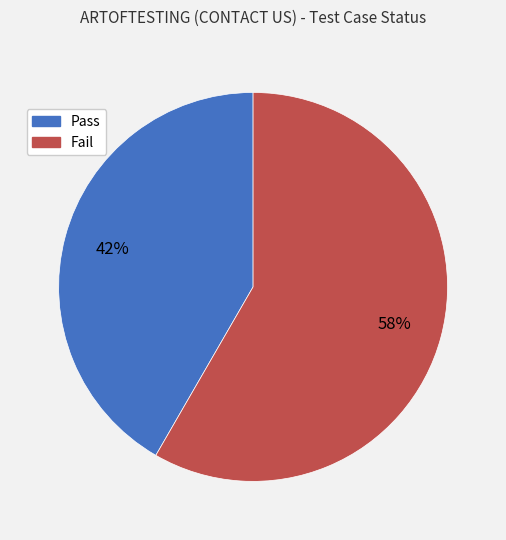

Which has a higher value, Fail or Pass?

Fail